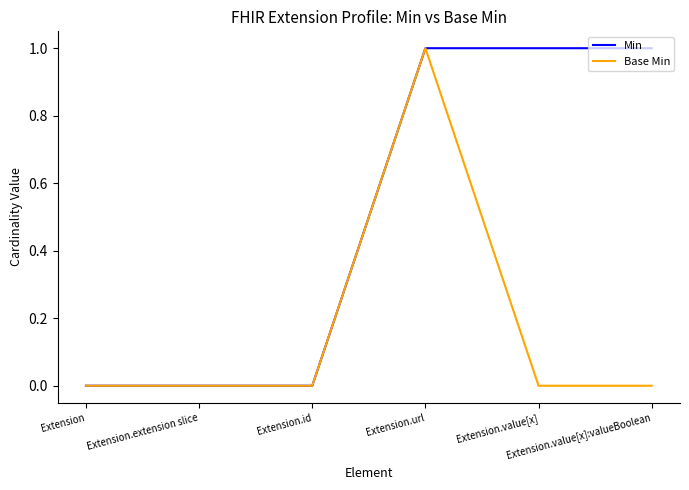

What are all the series names shown in the legend?

Min, Base Min